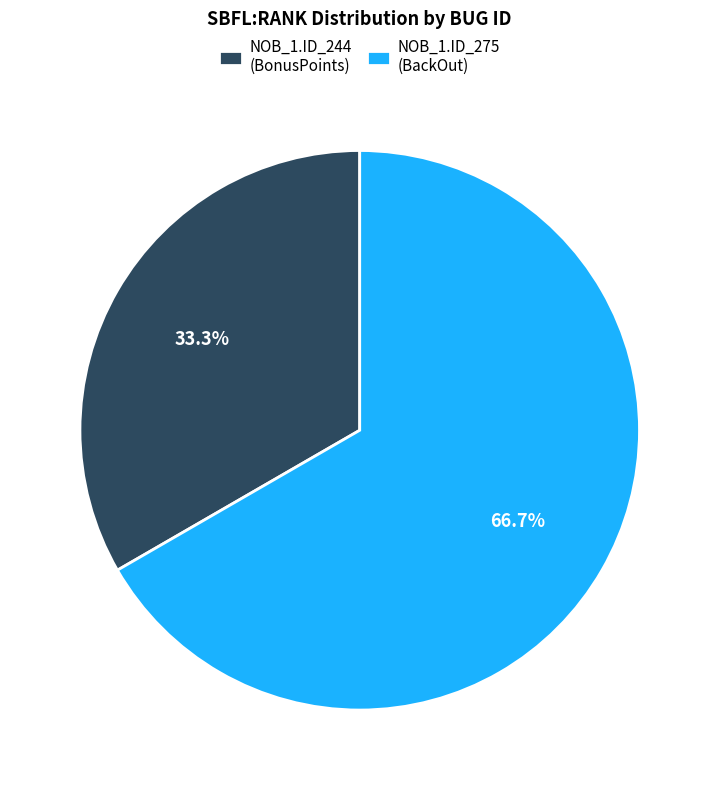

Is there a majority slice in this chart?

Yes